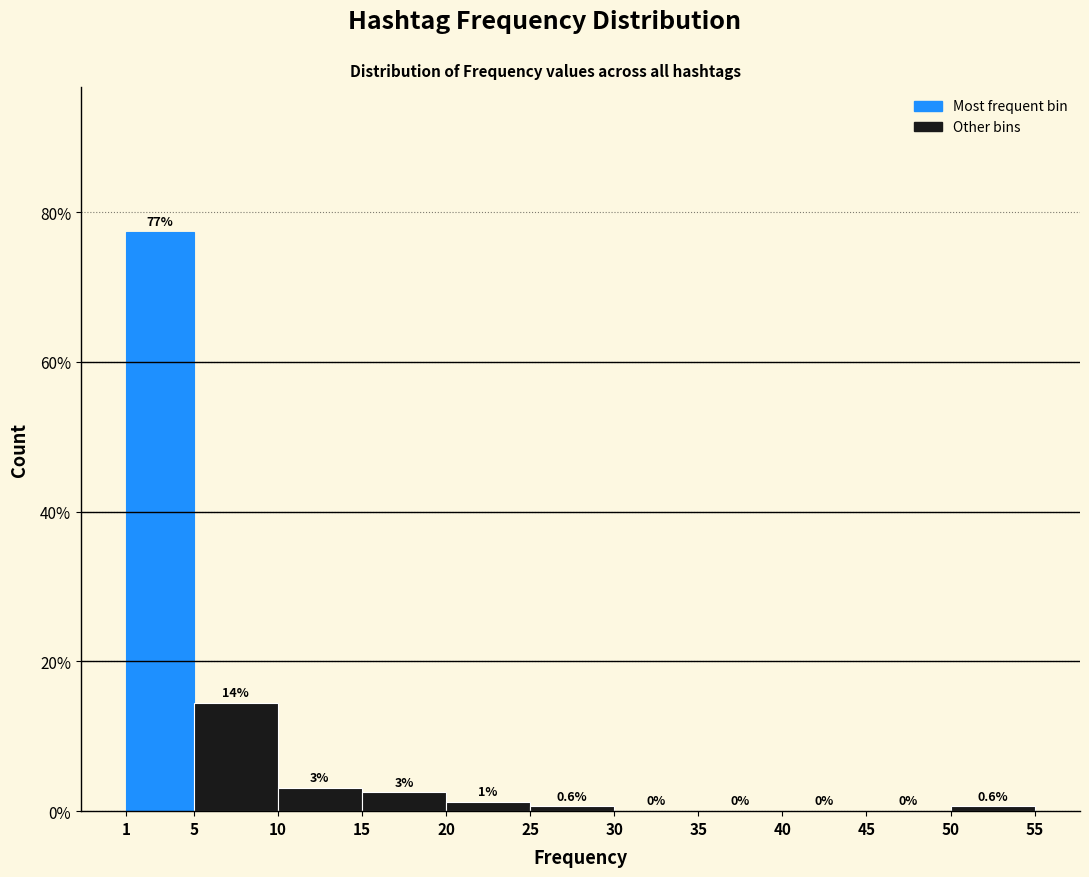

Over which range of the x-axis is the bar tallest?

1 to 5